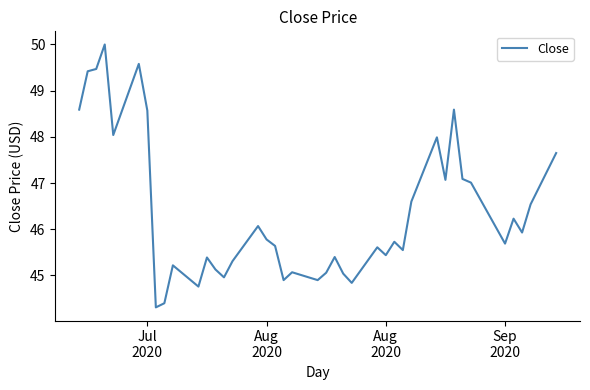

What is the minimum value shown in the chart?

44.3